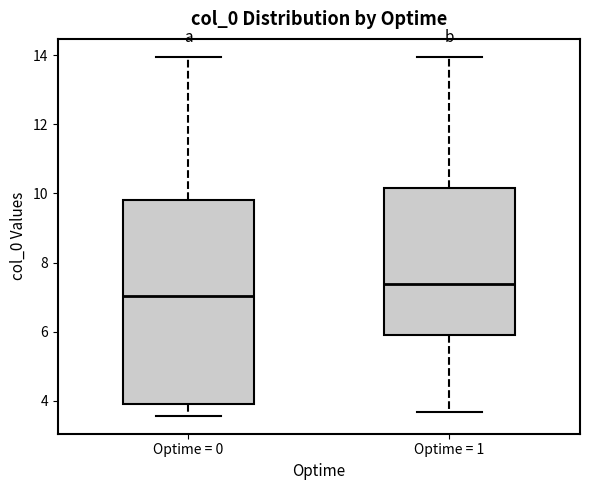

Where is the lower edge of the box for Optime = 0 on the y-axis? The values are not printed on the chart, so give them approximately, as read against the axis.

4.0